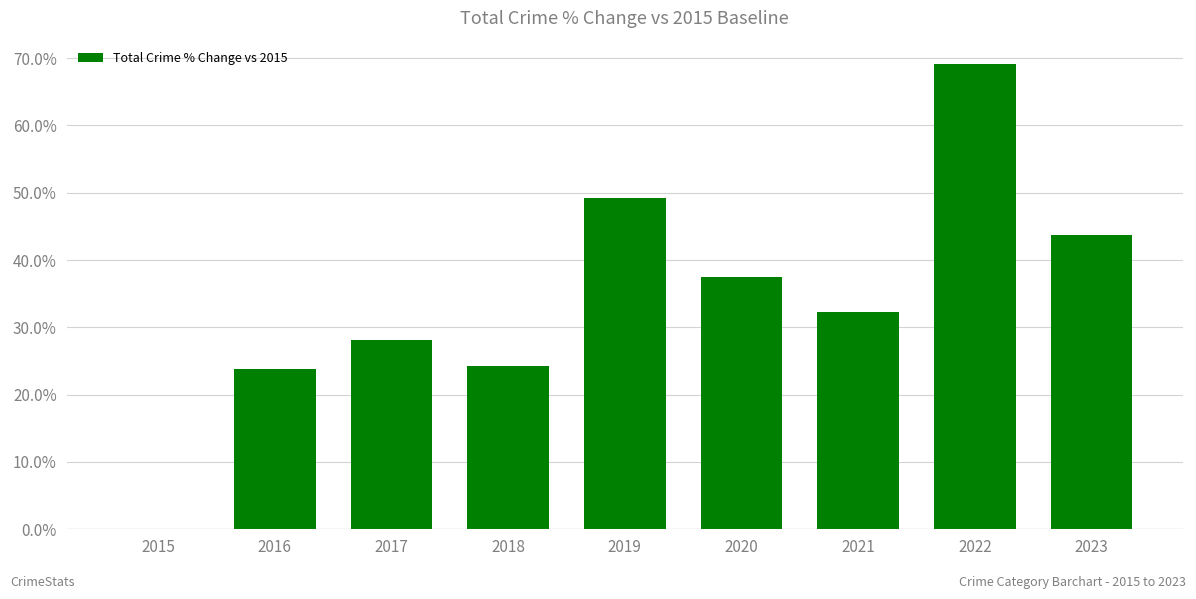

Reading left to right, list all the values displayed in this chart.

0.0	23.8	28.1	24.3	49.2	37.4	32.2	69.1	43.7